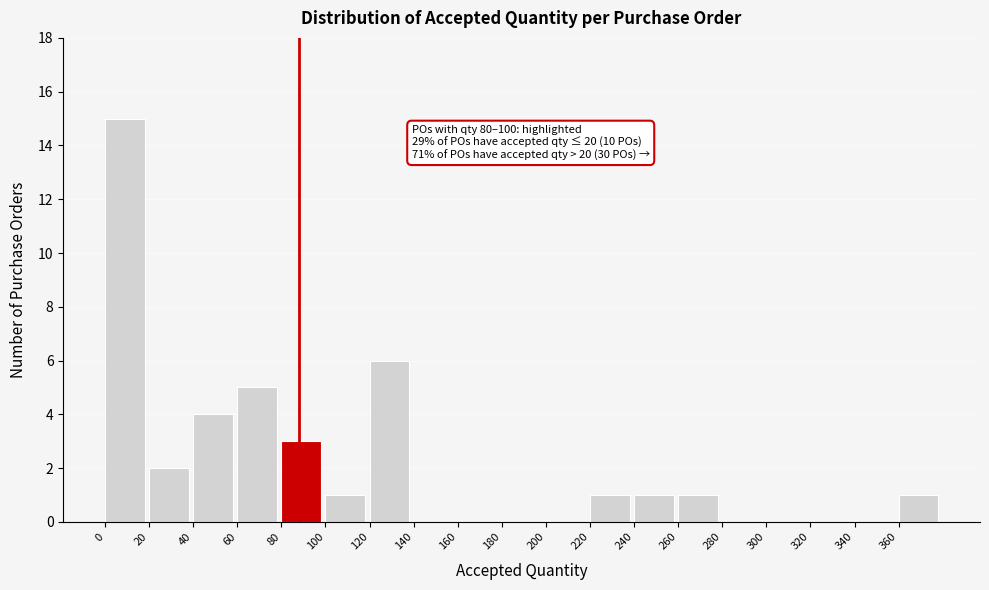

Over which range of the x-axis is the bar tallest?

0 to 20